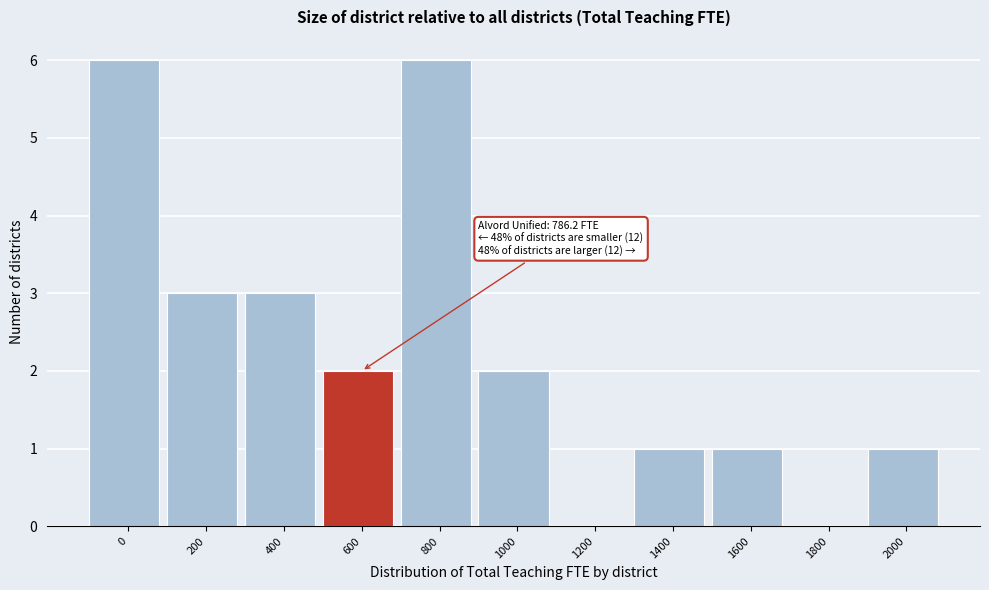

Reading left to right, list all the values displayed in this chart.

0=6	200=3	400=3	600=2	800=6	1000=2	1200=0	1400=1	1600=1	1800=0	2000=1